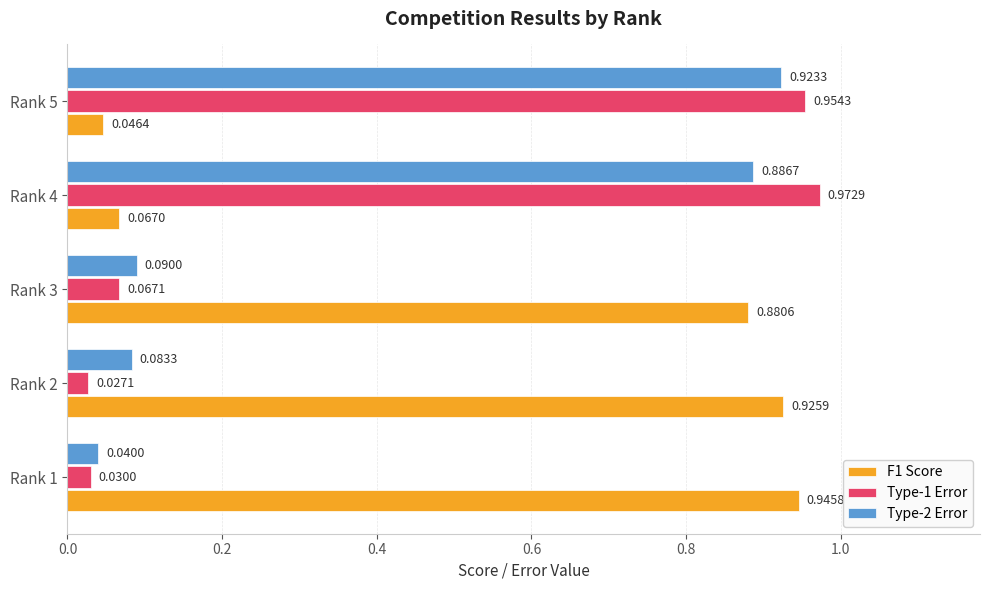

At which category is the sum across all series the highest?

Rank 4